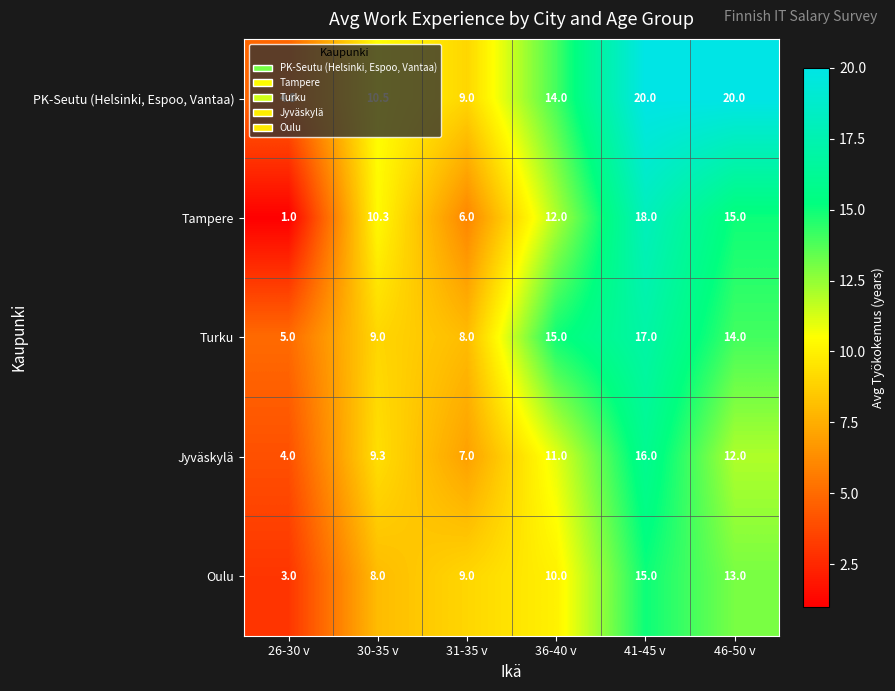

What is the lowest value of the PK-Seutu (Helsinki, Espoo, Vantaa) series?

4.8